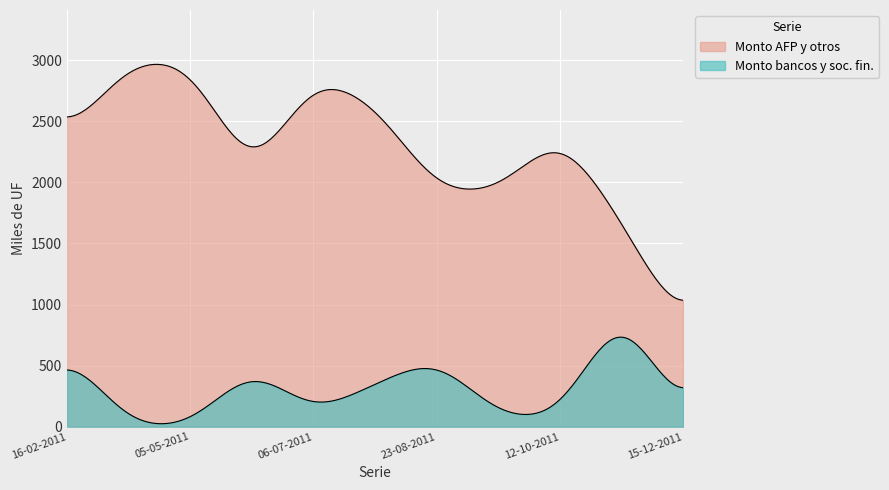

In Monto adjudicado bancos y sociedades financieras (miles de UF), how many points are higher than both neighbors (excluding endpoints)?

3